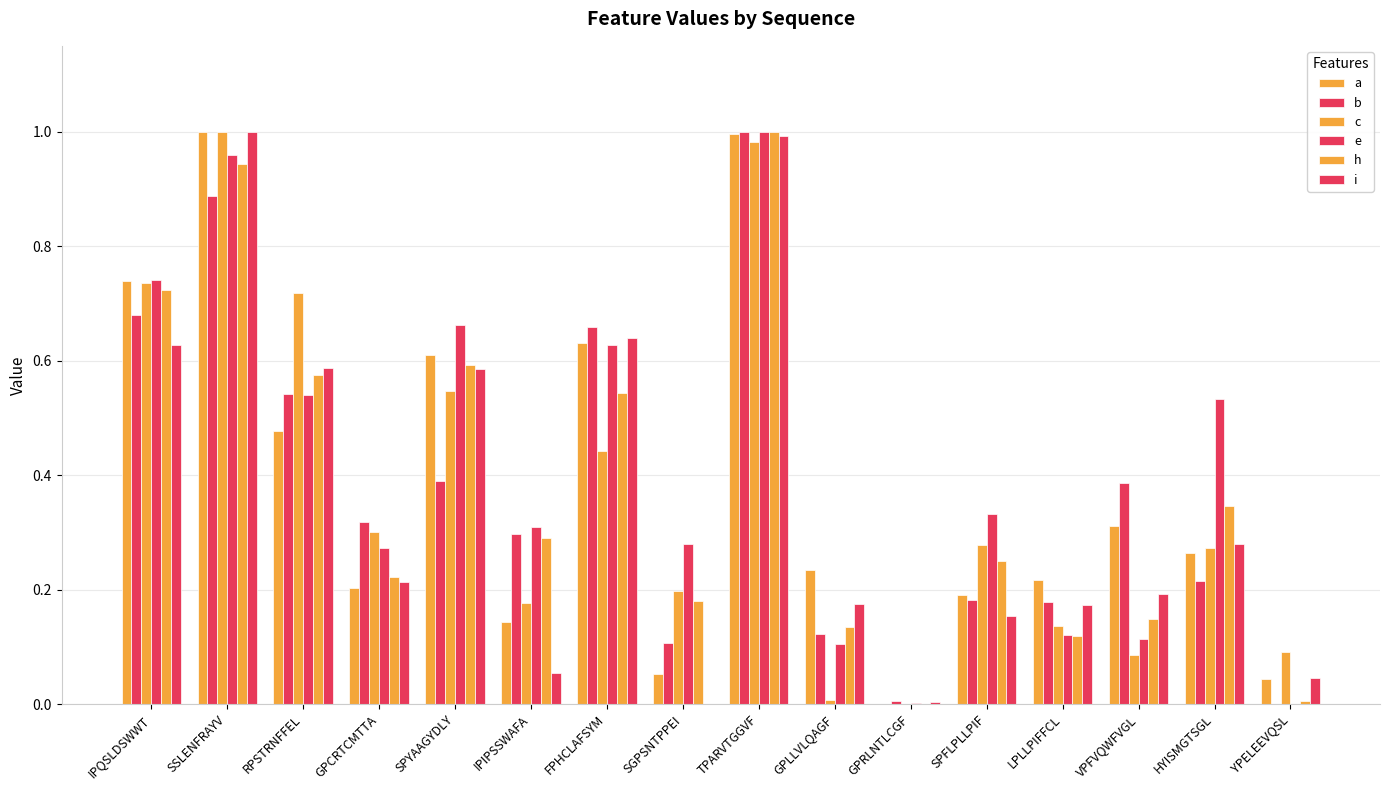

Reading left to right, list all the values displayed in this chart.

a: IPQSLDSWWT=0.7	SSLENFRAYV=1.0	RPSTRNFFEL=0.5	GPCRTCMTTA=0.2	SPYAAGYDLY=0.6	IPIPSSWAFA=0.1	FPHCLAFSYM=0.6	SGPSNTPPEI=0.1	TPARVTGGVF=1.0	GPLLVLQAGF=0.2	GPRLNTLCGF=0.0	SPFLPLLPIF=0.2	LPLLPIFFCL=0.2	VPFVQWFVGL=0.3	HYISMGTSGL=0.3	YPELEEVQSL=0.0
b: IPQSLDSWWT=0.7	SSLENFRAYV=0.9	RPSTRNFFEL=0.5	GPCRTCMTTA=0.3	SPYAAGYDLY=0.4	IPIPSSWAFA=0.3	FPHCLAFSYM=0.7	SGPSNTPPEI=0.1	TPARVTGGVF=1.0	GPLLVLQAGF=0.1	GPRLNTLCGF=0.0	SPFLPLLPIF=0.2	LPLLPIFFCL=0.2	VPFVQWFVGL=0.4	HYISMGTSGL=0.2	YPELEEVQSL=0.0
c: IPQSLDSWWT=0.7	SSLENFRAYV=1.0	RPSTRNFFEL=0.7	GPCRTCMTTA=0.3	SPYAAGYDLY=0.5	IPIPSSWAFA=0.2	FPHCLAFSYM=0.4	SGPSNTPPEI=0.2	TPARVTGGVF=1.0	GPLLVLQAGF=0.0	GPRLNTLCGF=0.0	SPFLPLLPIF=0.3	LPLLPIFFCL=0.1	VPFVQWFVGL=0.1	HYISMGTSGL=0.3	YPELEEVQSL=0.1
e: IPQSLDSWWT=0.7	SSLENFRAYV=1.0	RPSTRNFFEL=0.5	GPCRTCMTTA=0.3	SPYAAGYDLY=0.7	IPIPSSWAFA=0.3	FPHCLAFSYM=0.6	SGPSNTPPEI=0.3	TPARVTGGVF=1.0	GPLLVLQAGF=0.1	GPRLNTLCGF=0.0	SPFLPLLPIF=0.3	LPLLPIFFCL=0.1	VPFVQWFVGL=0.1	HYISMGTSGL=0.5	YPELEEVQSL=0.0
h: IPQSLDSWWT=0.7	SSLENFRAYV=0.9	RPSTRNFFEL=0.6	GPCRTCMTTA=0.2	SPYAAGYDLY=0.6	IPIPSSWAFA=0.3	FPHCLAFSYM=0.5	SGPSNTPPEI=0.2	TPARVTGGVF=1.0	GPLLVLQAGF=0.1	GPRLNTLCGF=0.0	SPFLPLLPIF=0.3	LPLLPIFFCL=0.1	VPFVQWFVGL=0.1	HYISMGTSGL=0.3	YPELEEVQSL=0.0
i: IPQSLDSWWT=0.6	SSLENFRAYV=1.0	RPSTRNFFEL=0.6	GPCRTCMTTA=0.2	SPYAAGYDLY=0.6	IPIPSSWAFA=0.1	FPHCLAFSYM=0.6	SGPSNTPPEI=0.0	TPARVTGGVF=1.0	GPLLVLQAGF=0.2	GPRLNTLCGF=0.0	SPFLPLLPIF=0.2	LPLLPIFFCL=0.2	VPFVQWFVGL=0.2	HYISMGTSGL=0.3	YPELEEVQSL=0.0